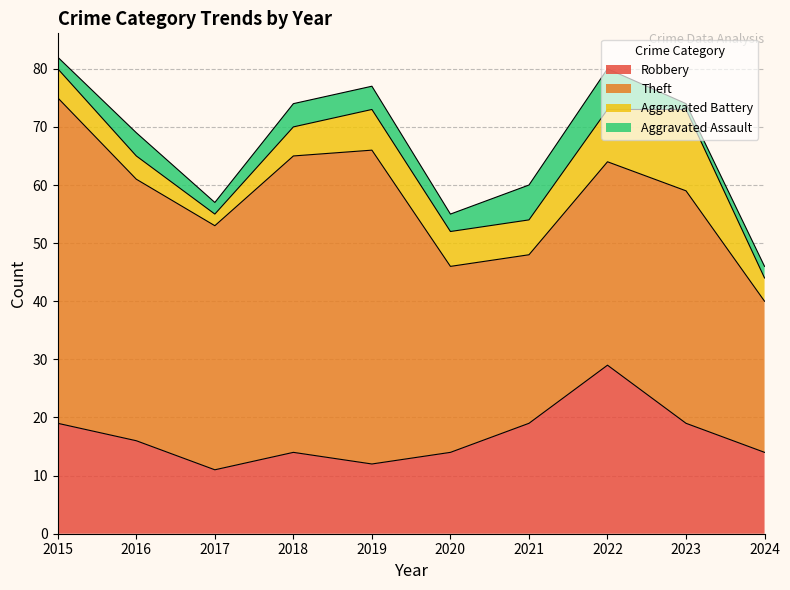

Reading left to right, what are all the values shown in this chart?

Robbery: 19	16	11	14	12	14	19	29	19	14
Theft: 56	45	42	51	54	32	29	35	40	26
Aggravated Battery: 5	4	2	5	7	6	6	9	14	4
Aggravated Assault: 2	4	2	4	4	3	6	7	1	2